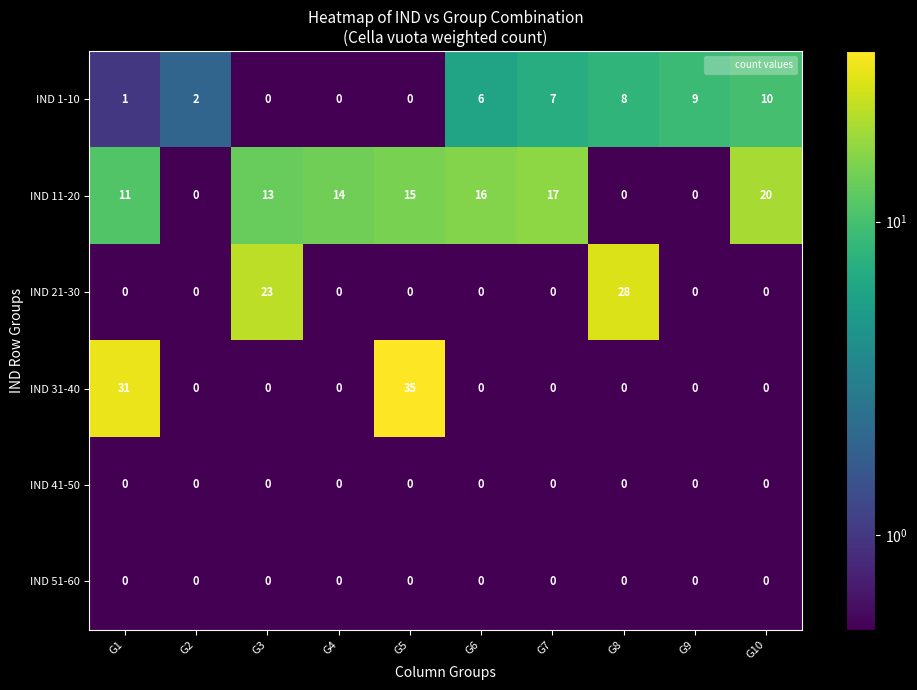

What is the average value of the IND 11-20 series?

11